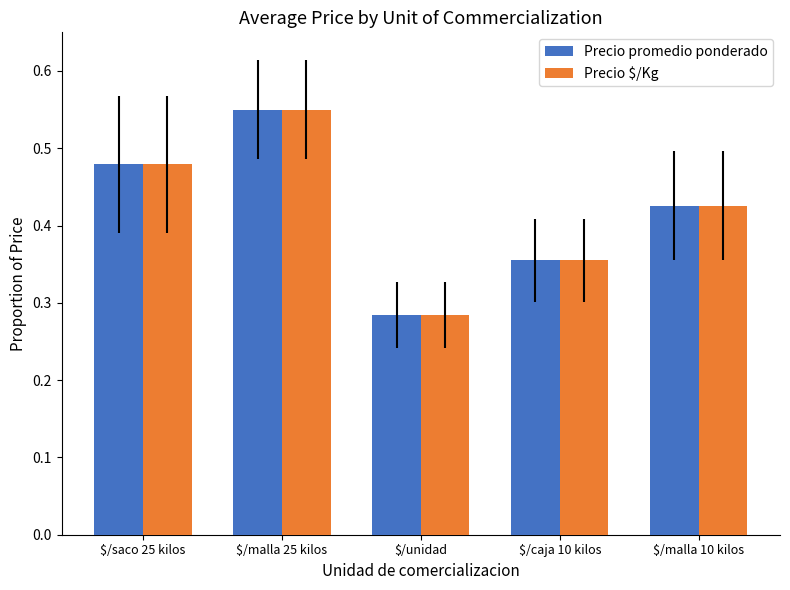

At which category is the sum across all series the highest?

$/malla 25 kilos